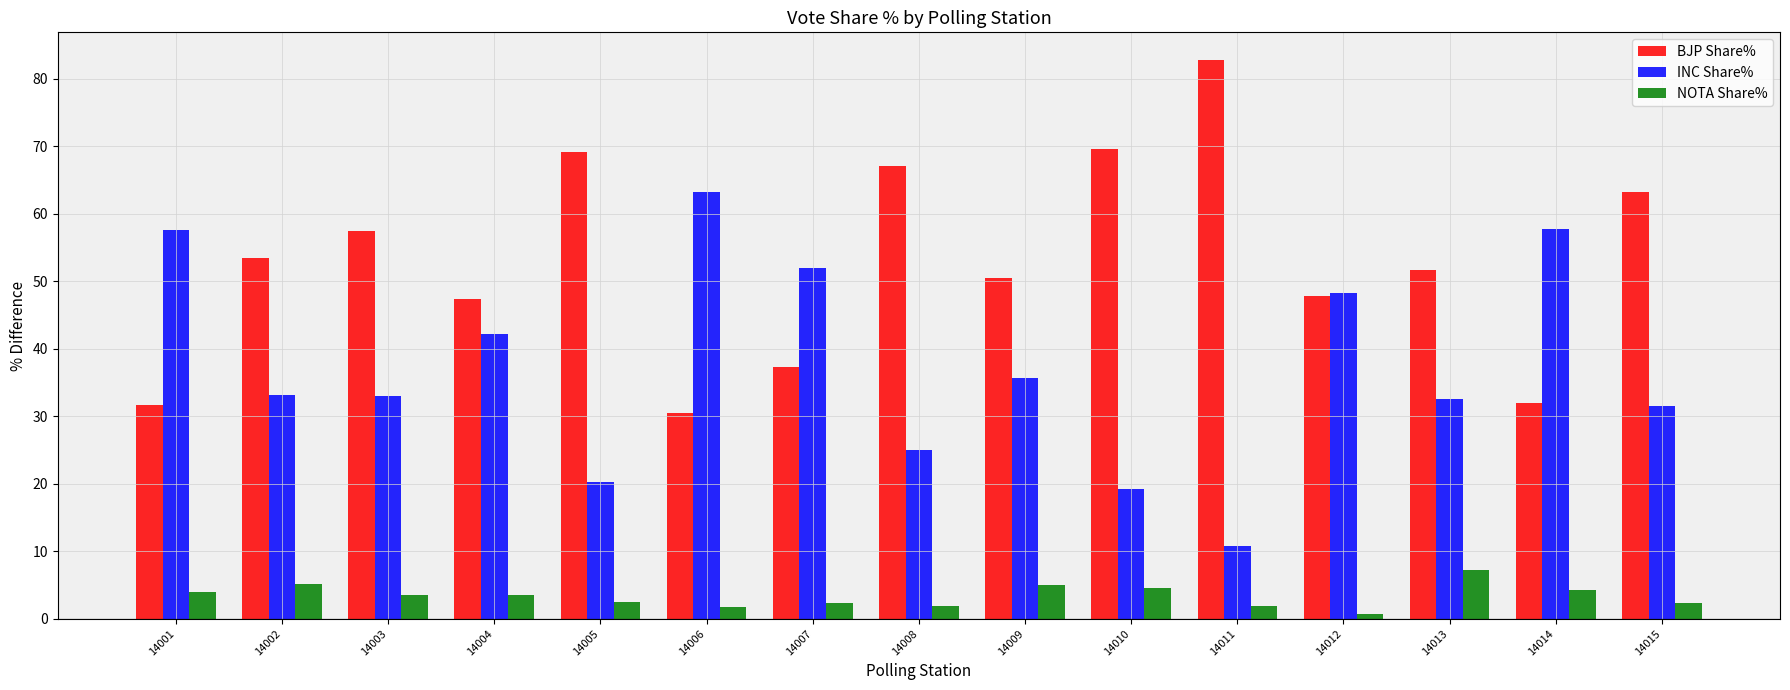

What is the greatest value displayed?

82.7